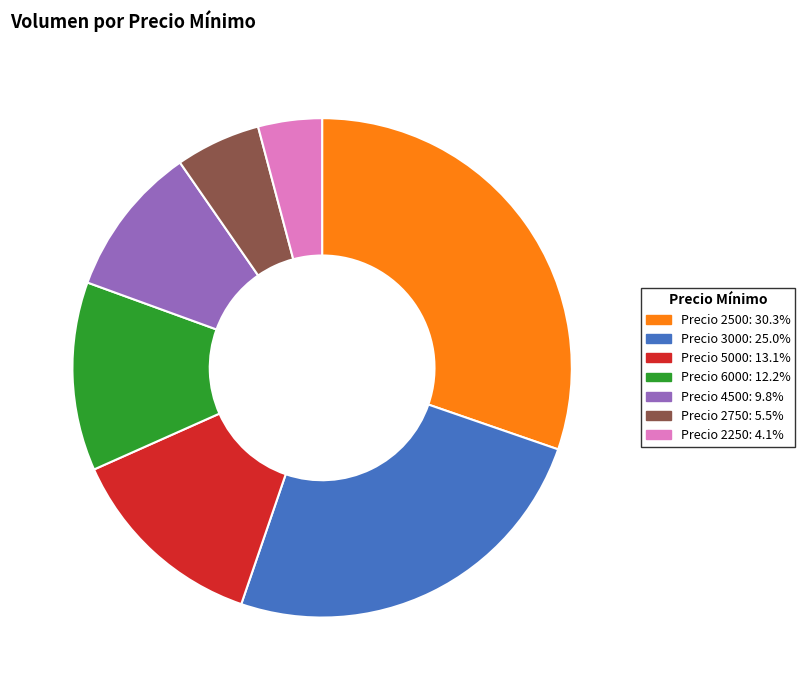

Is there any slice that represents more than half of the pie?

No